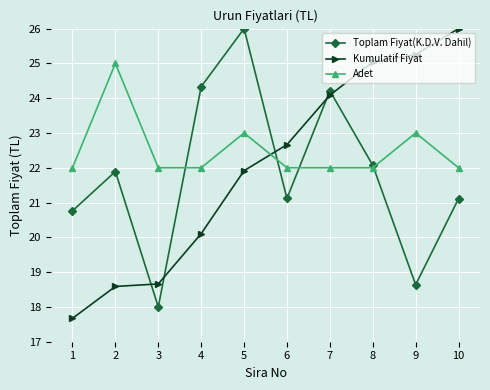

Reading right to left, what are all the values shown in this chart?

Toplam Fiyat(K.D.V. Dahil): 21.1	18.6	22.1	24.2	21.1	26.0	24.3	18.0	21.9	20.8
Kumulatif Fiyat: 26.0	25.3	25.0	24.1	22.7	21.9	20.1	18.7	18.6	17.7
Adet: 22.0	23.0	22.0	22.0	22.0	23.0	22.0	22.0	25.0	22.0